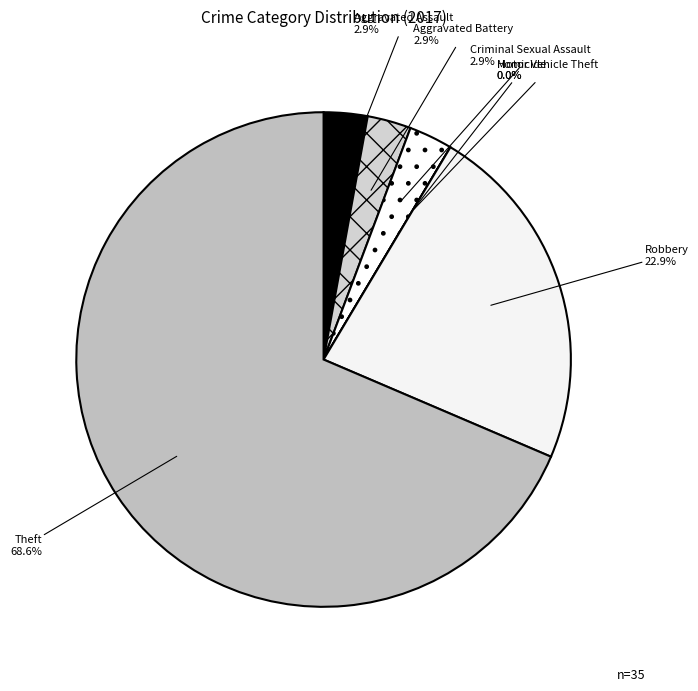

Does Aggravated Assault account for over 50% of the chart?

No